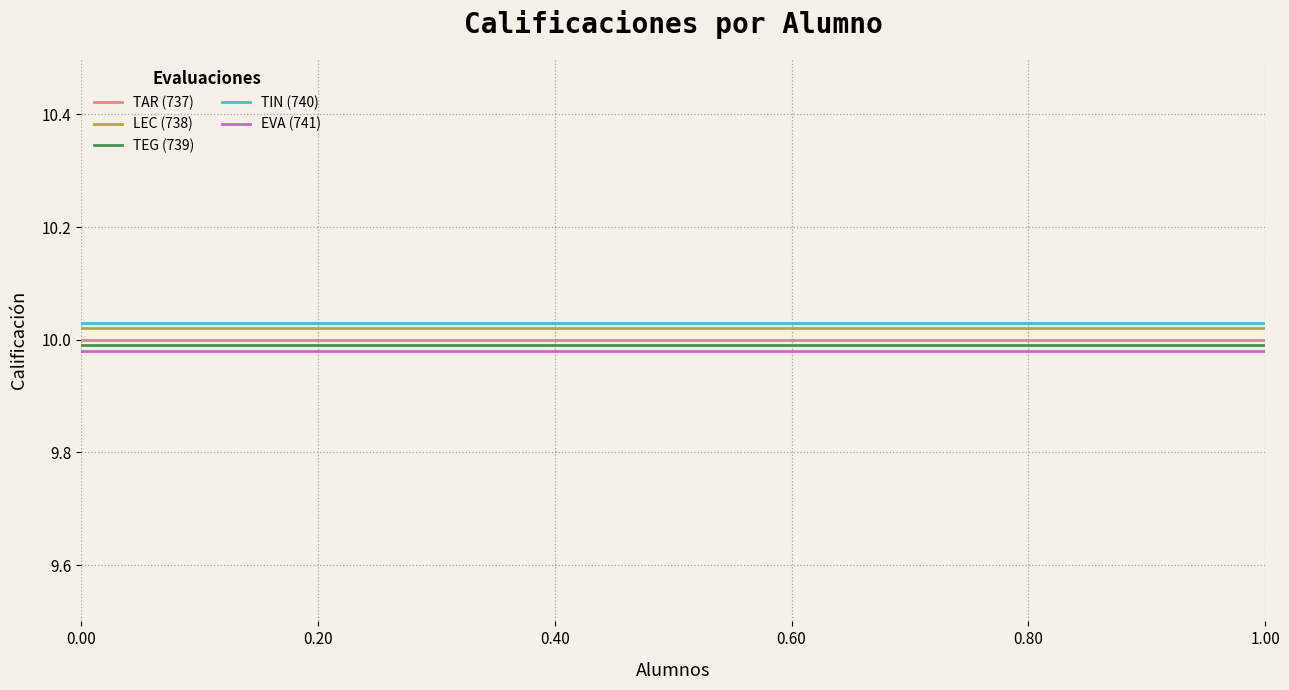

True or false: LEC (738) and TAR (737) cross at least once.

False